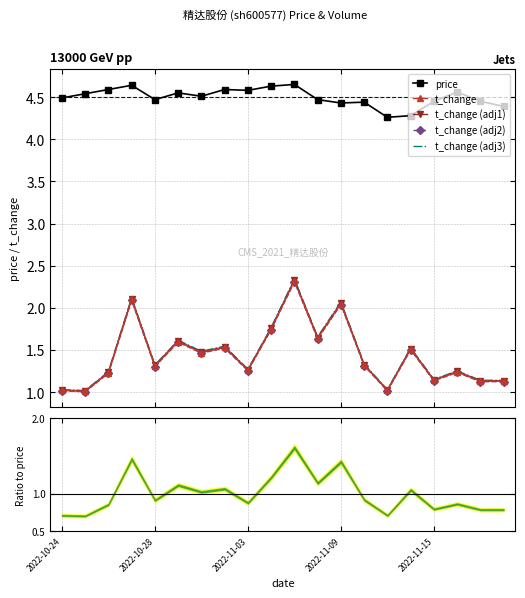

True or false: price and t_change (adj1) intersect in this chart.

False